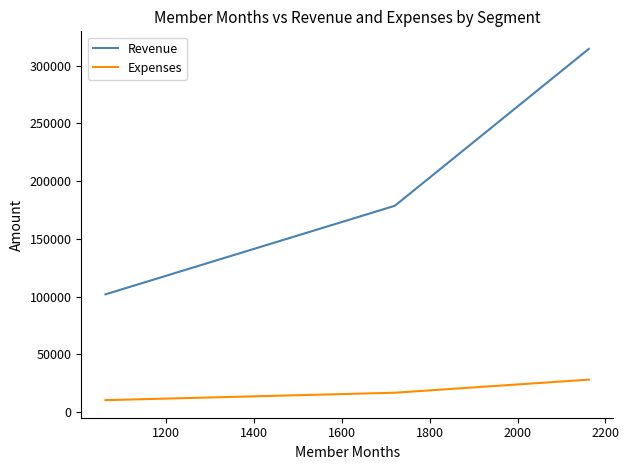

Rank the series by their average value, from highest to lowest.

Revenue, Expenses